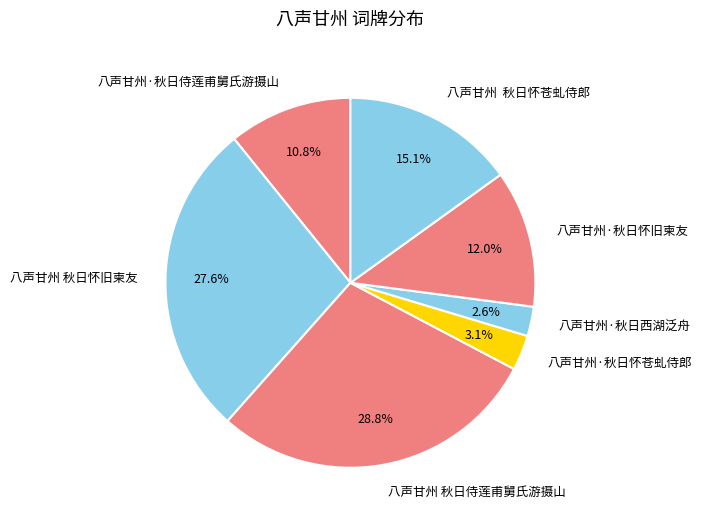

Which slice is the smallest?

八声甘州·秋日西湖泛舟